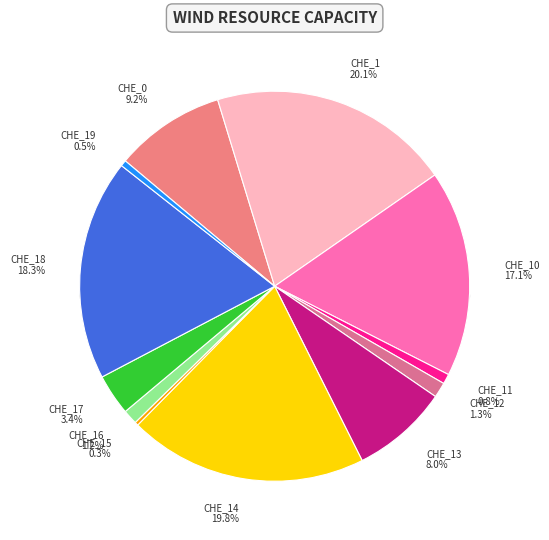

Is the sum of CHE_14 and CHE_10 greater than half?

No